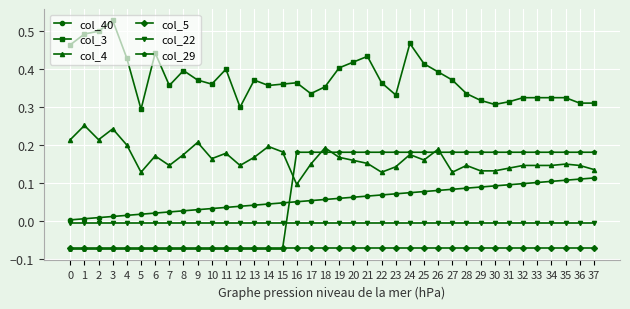

Rank the series by their maximum value, from highest to lowest.

col_3, col_4, col_29, col_40, col_22, col_5